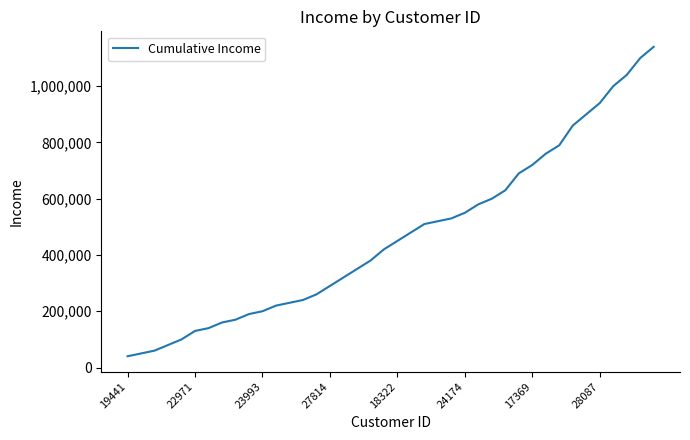

What is the difference between the maximum and minimum values?

1100000